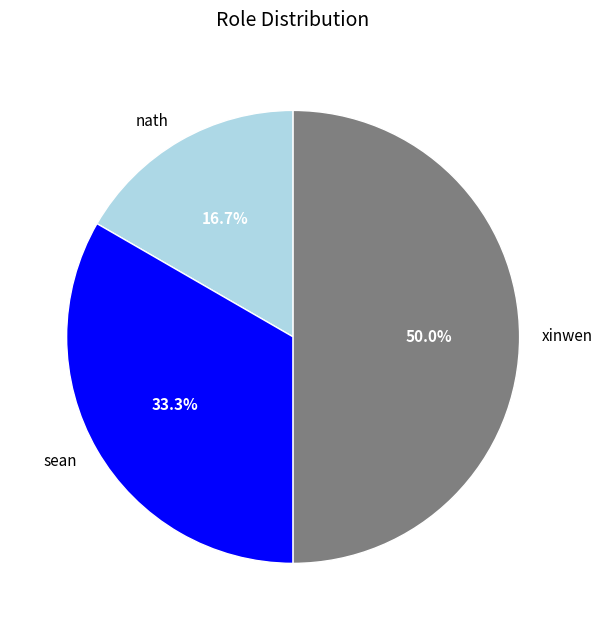

Which has a higher value, nath or sean?

sean